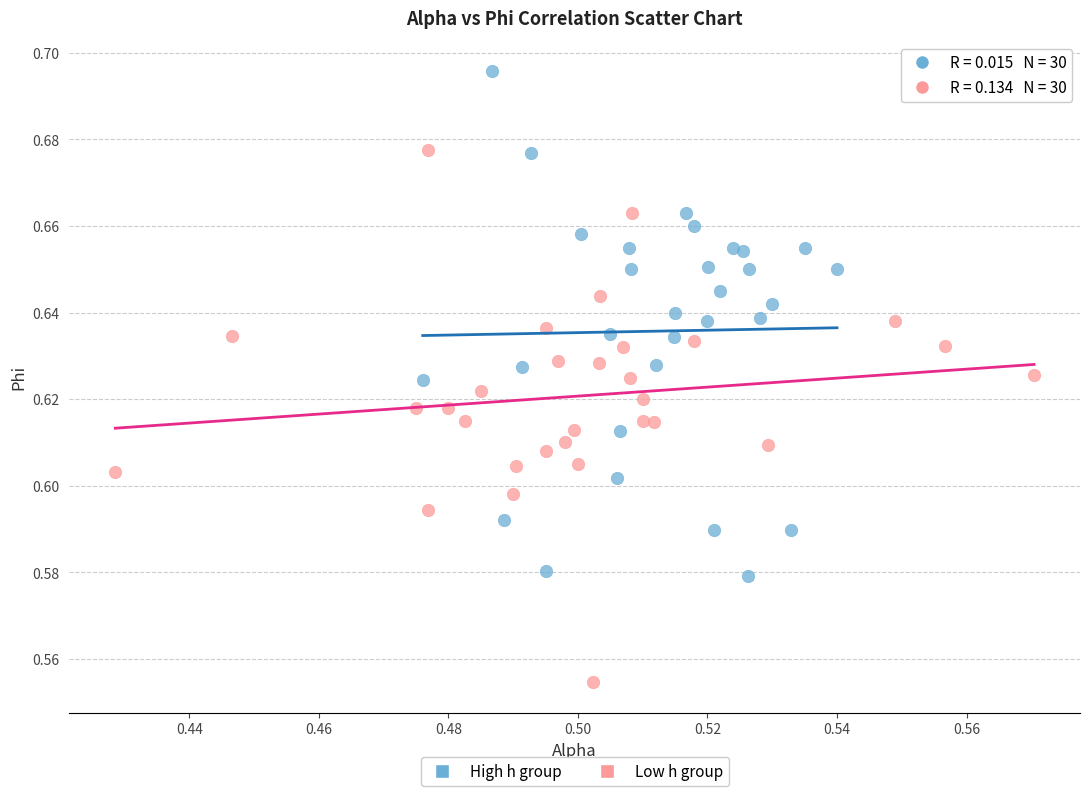

What are all the series names shown in the legend?

High h group, Low h group